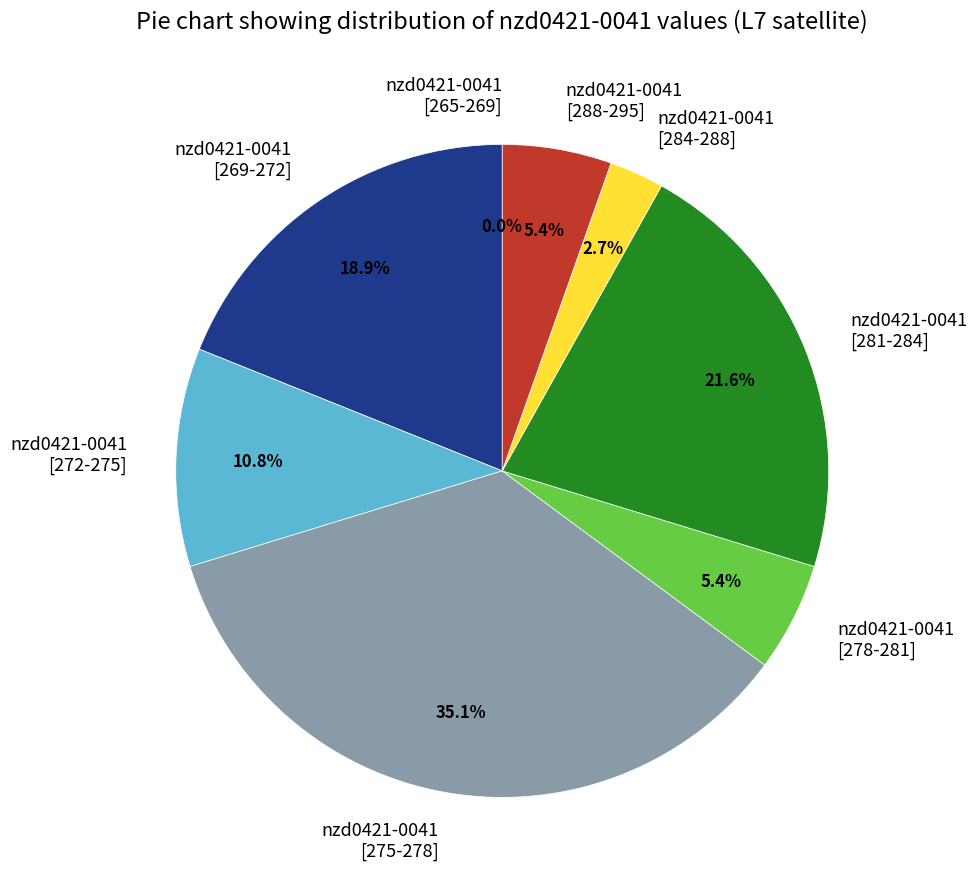

Does any single category account for the majority?

No